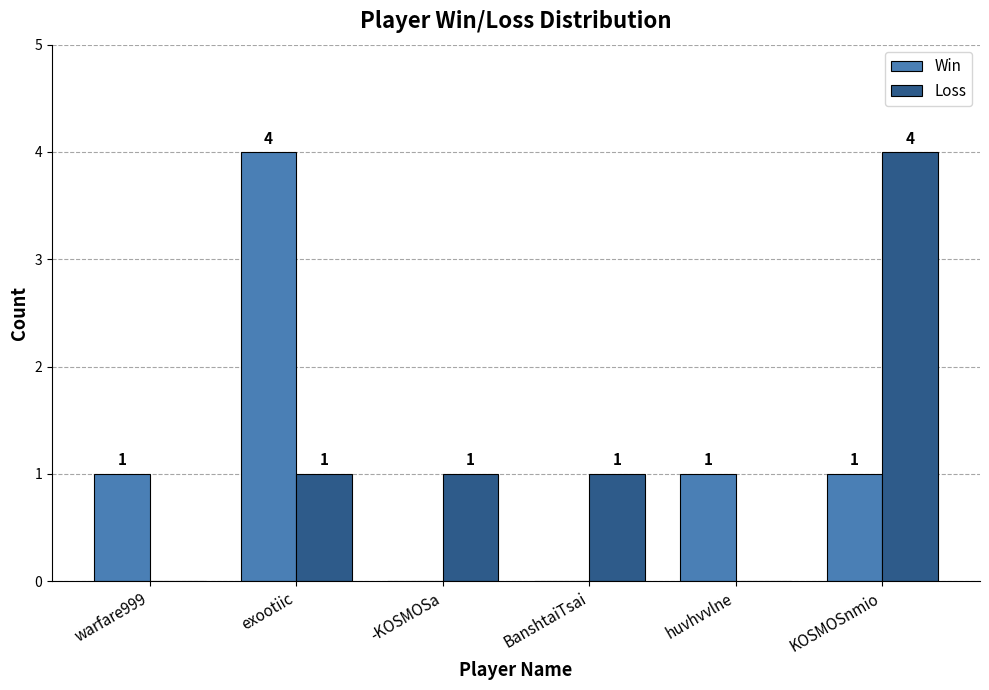

What is the sum of the Win values at huvhvvlne and exootiic?

5